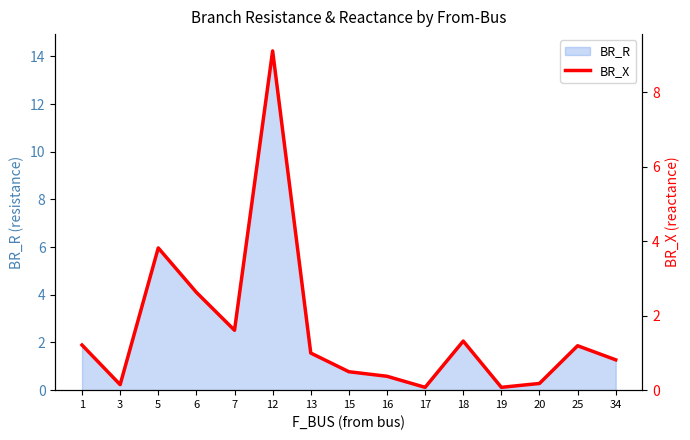

Does the chart display data point markers on the line(s)?

No